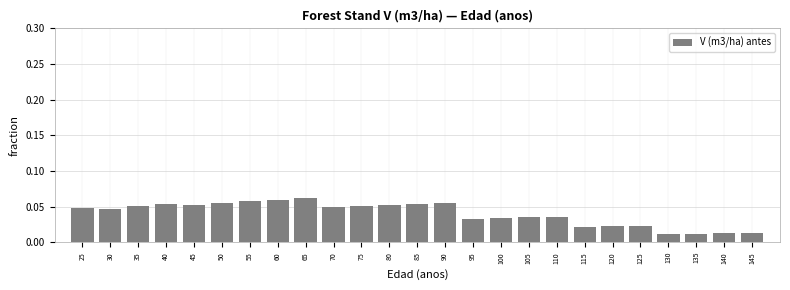

Between 30 and 55, which is larger?

55